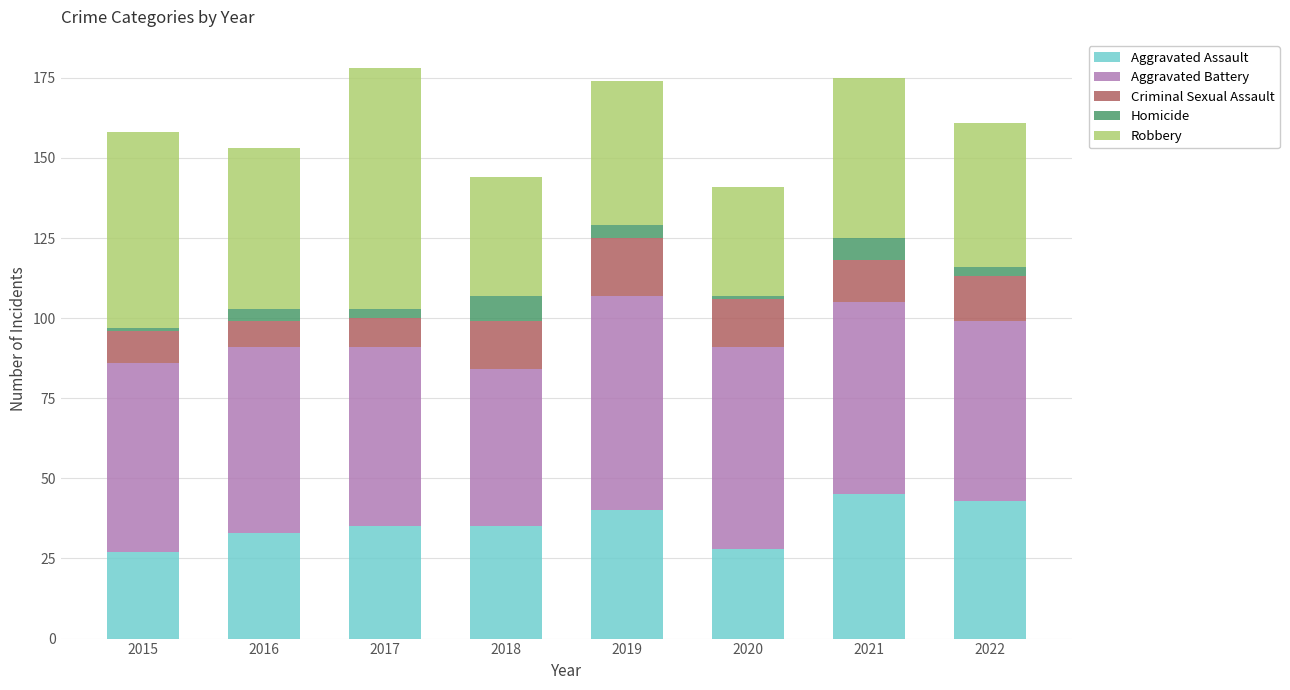

The Aggravated Assault series shows 55 at 2016. True or false?

False